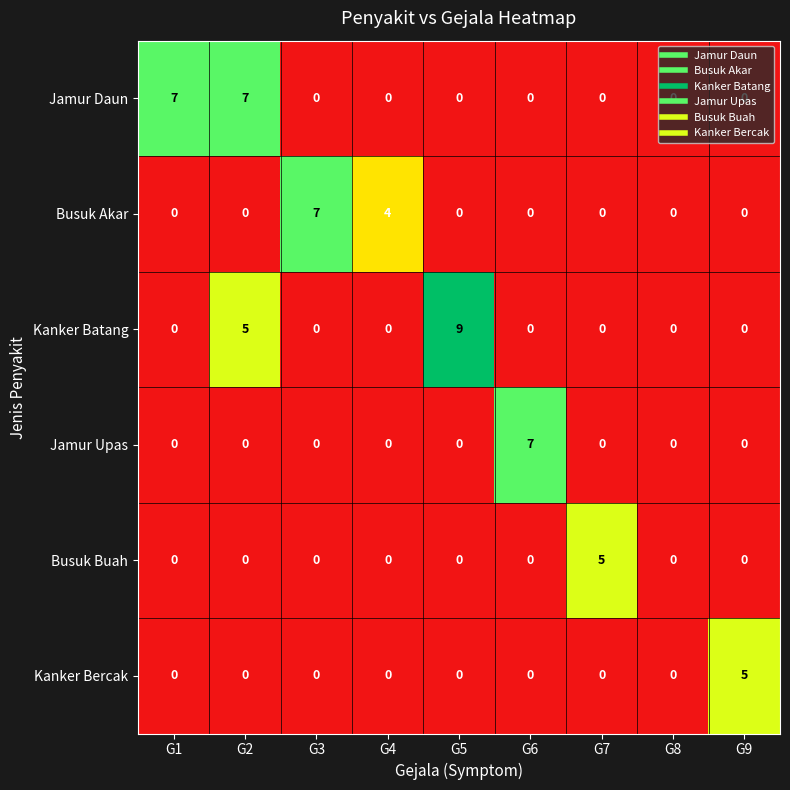

At which category is the sum across all series the highest?

G2